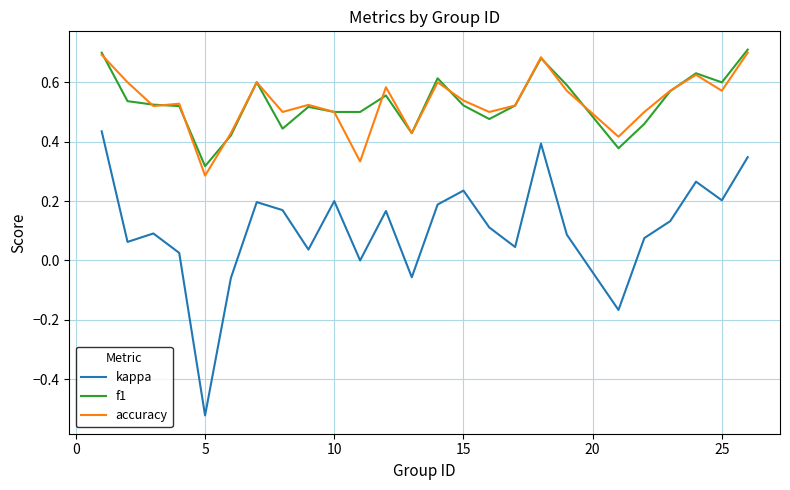

True or false: accuracy and kappa cross at least once.

False